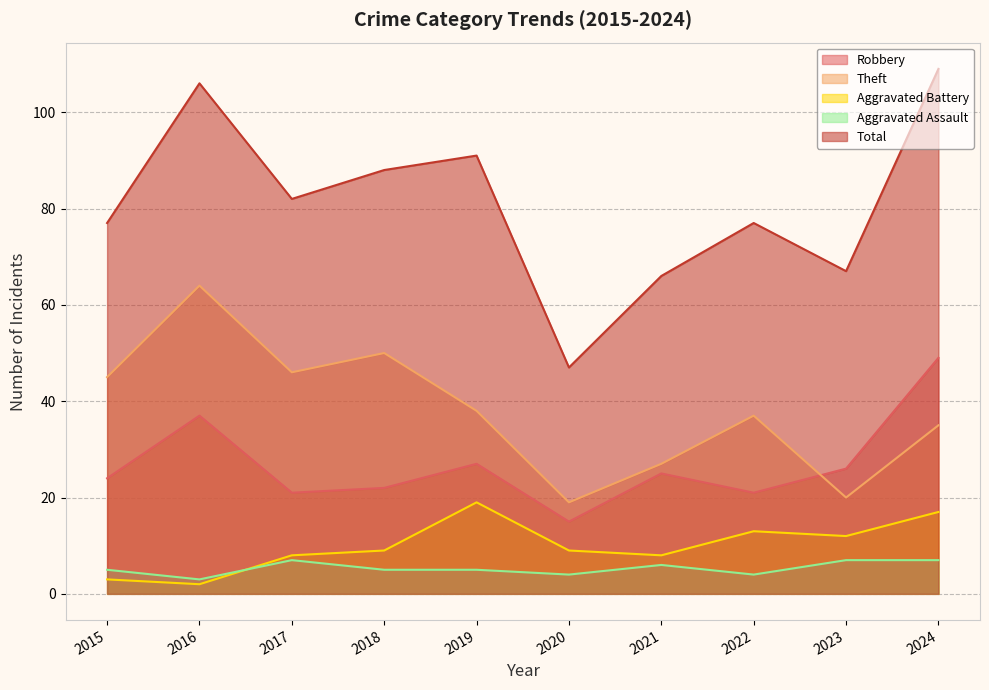

At how many categories does at least one series exceed 83?

4